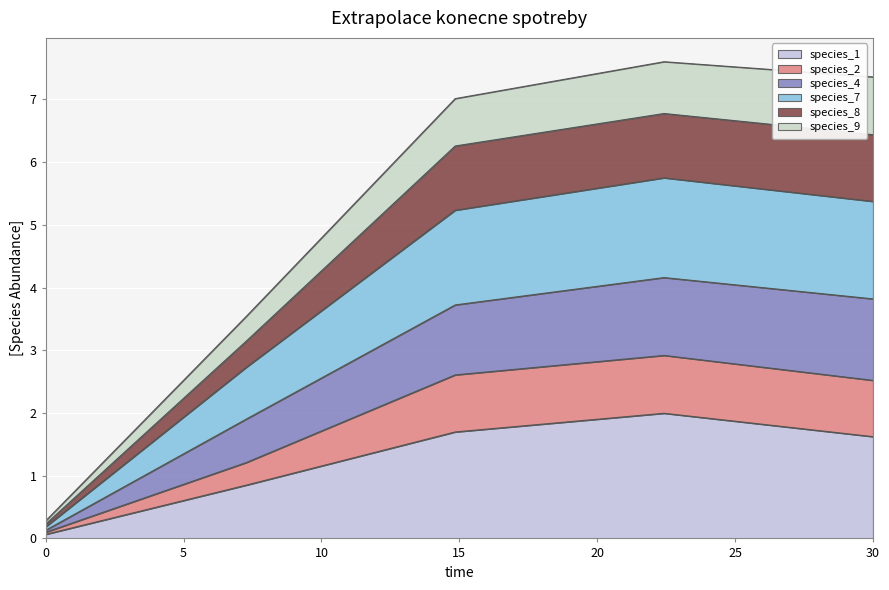

True or false: species_2 and species_8 intersect in this chart.

False